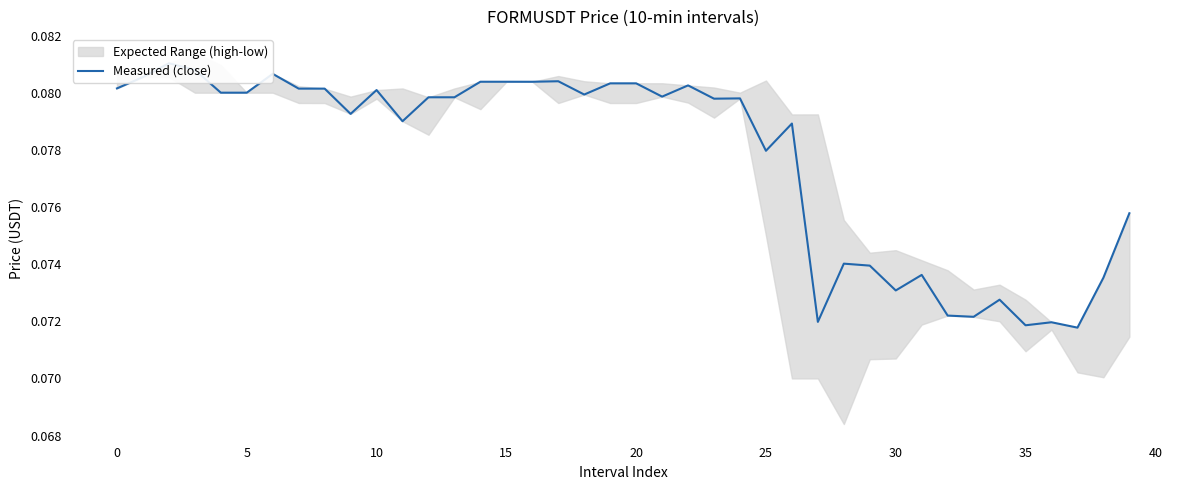

The value at 24 is 0.1. True or false?

True